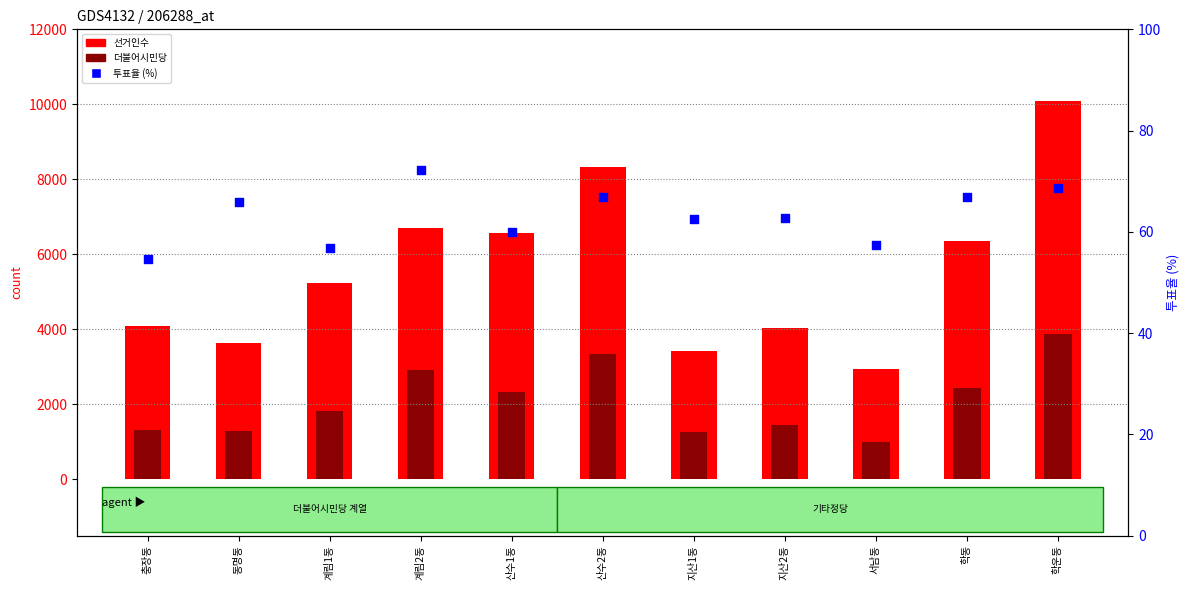

Which series has the largest total across all categories?

선거인수